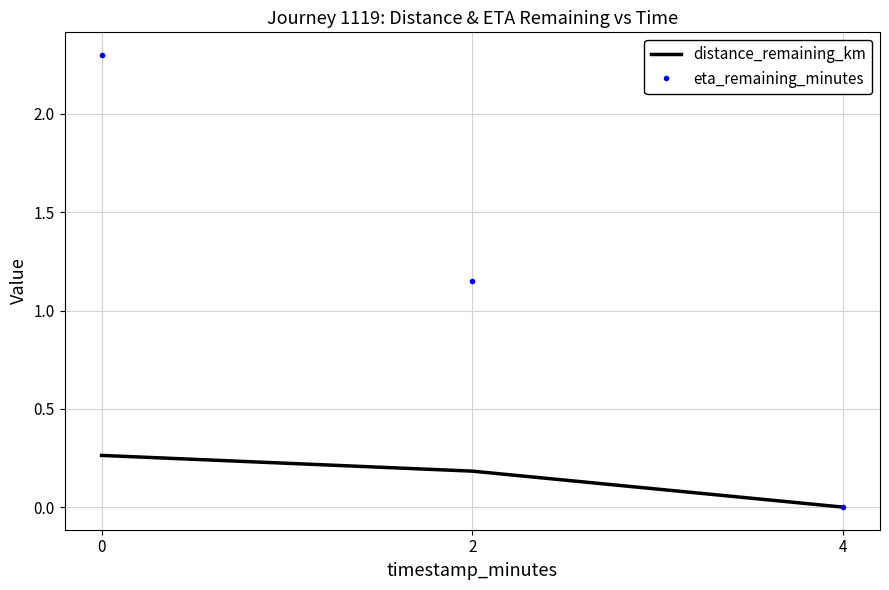

Which series changed the most between 0 and 4?

eta_remaining_minutes